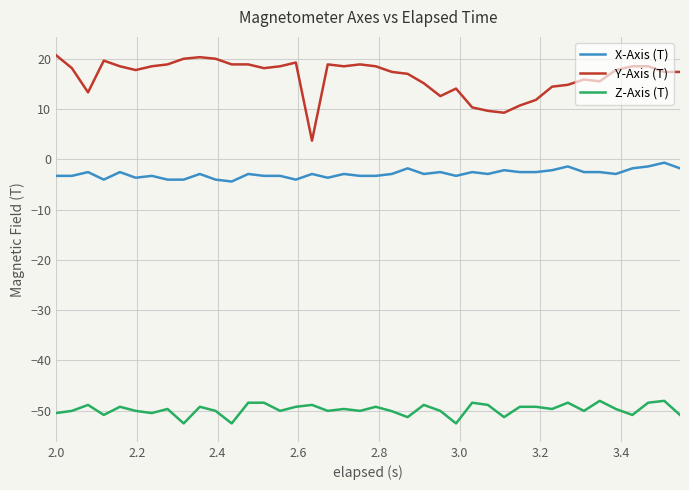

Which series has the widest spread of values?

Y-Axis (T)